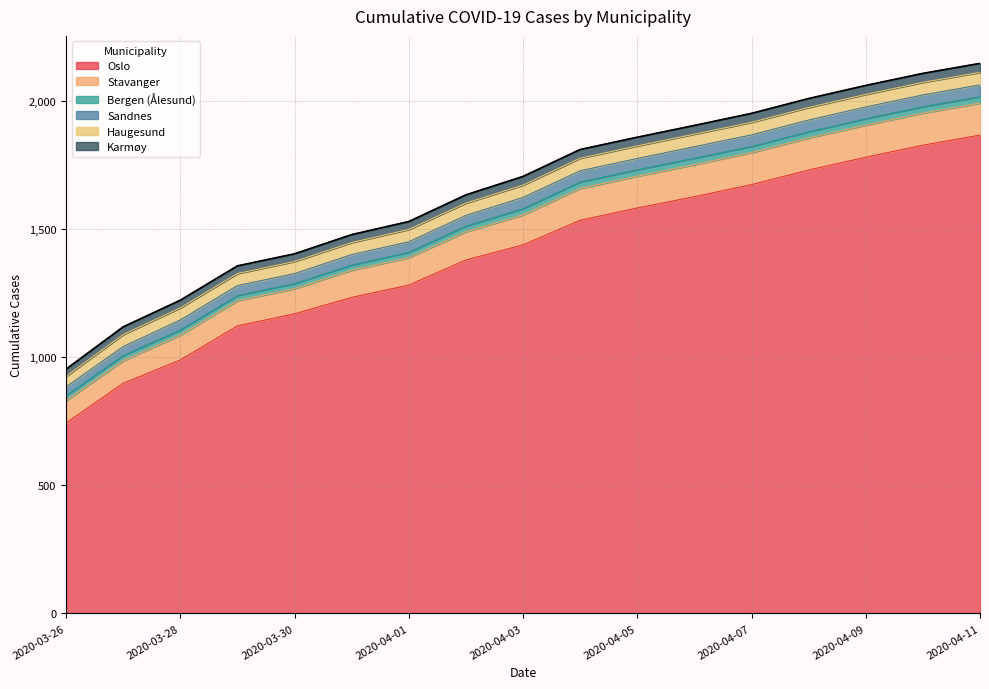

Does the chart have visible grid lines?

Yes